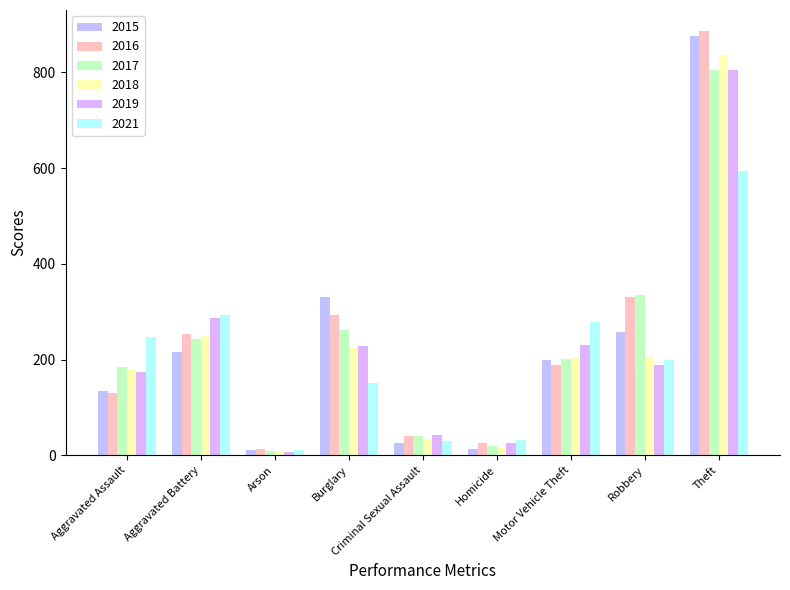

What is the highest value of the 2021 series?

593